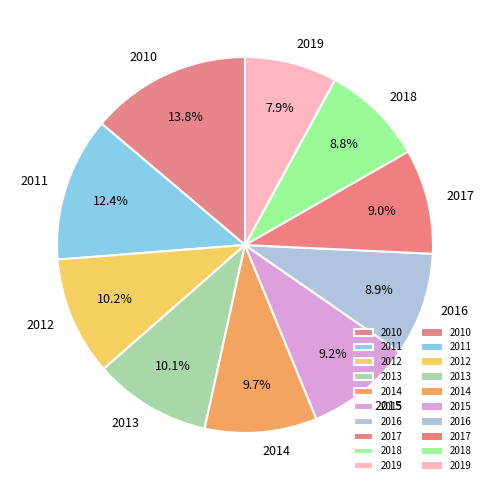

To the nearest percent, what is the difference between the 2019 and 2015 slice percentages?

1%